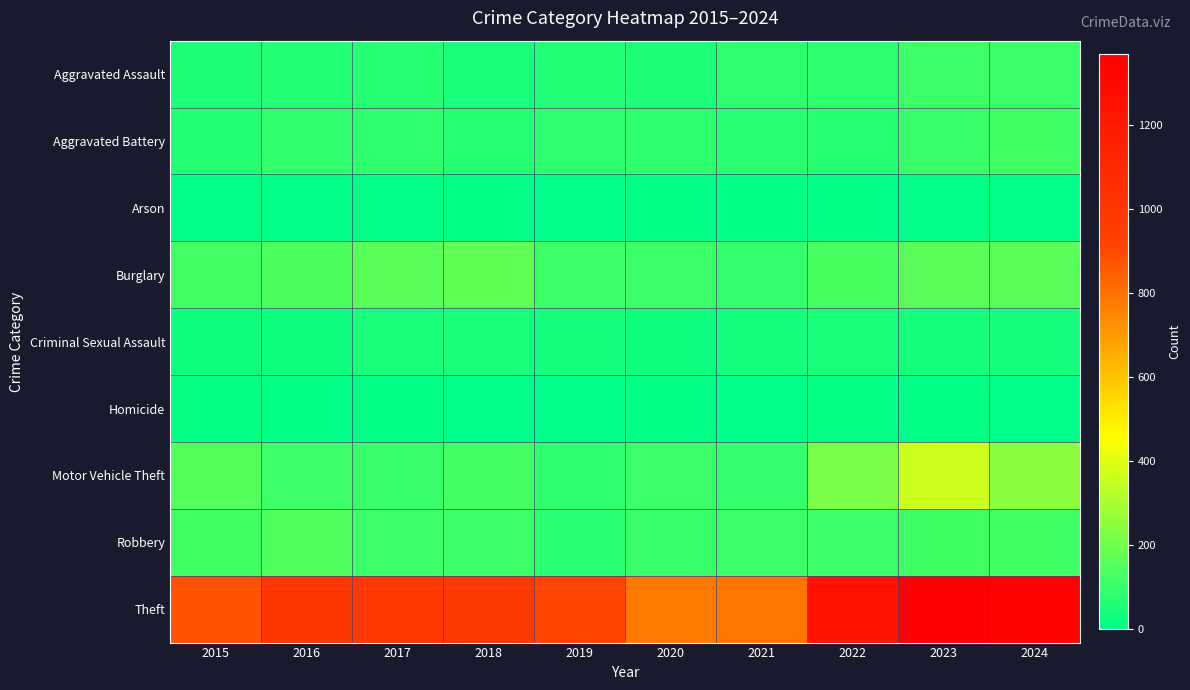

At which category does the chart reach its peak across all series?

2023